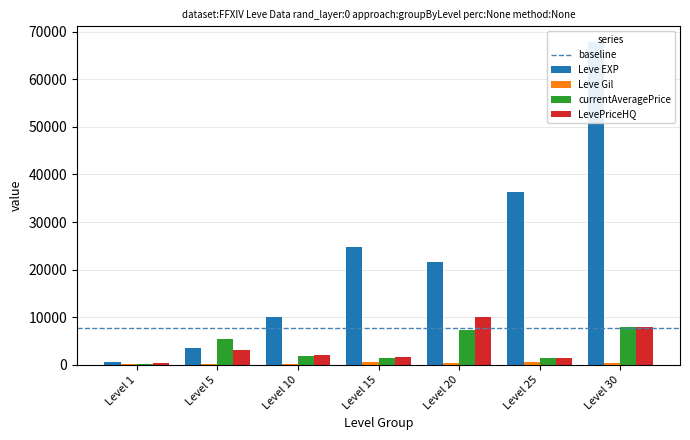

What is the minimum value for currentAveragePrice?

220.7